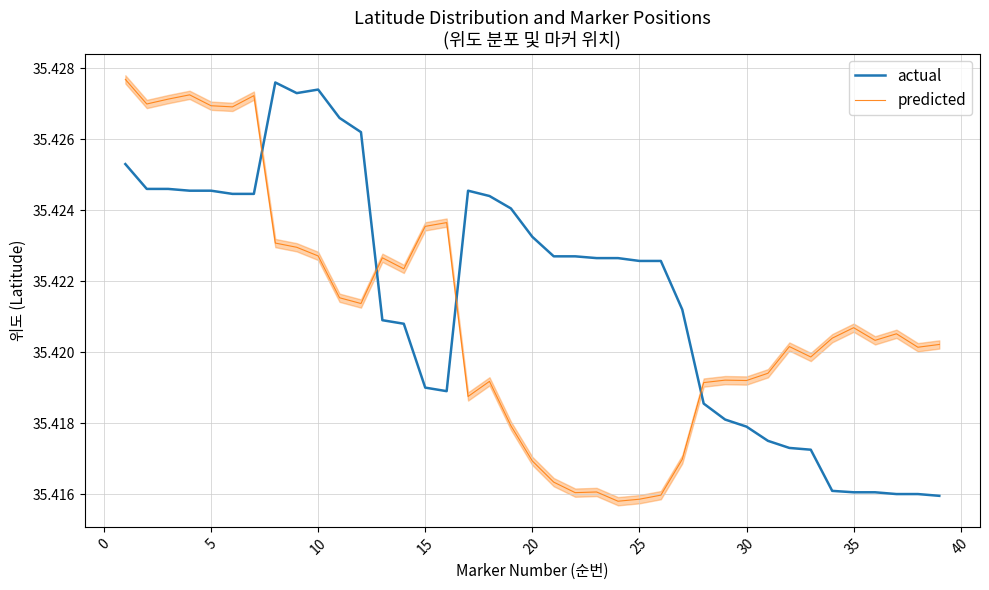

True or false: actual has more than 0 interior local peaks.

True